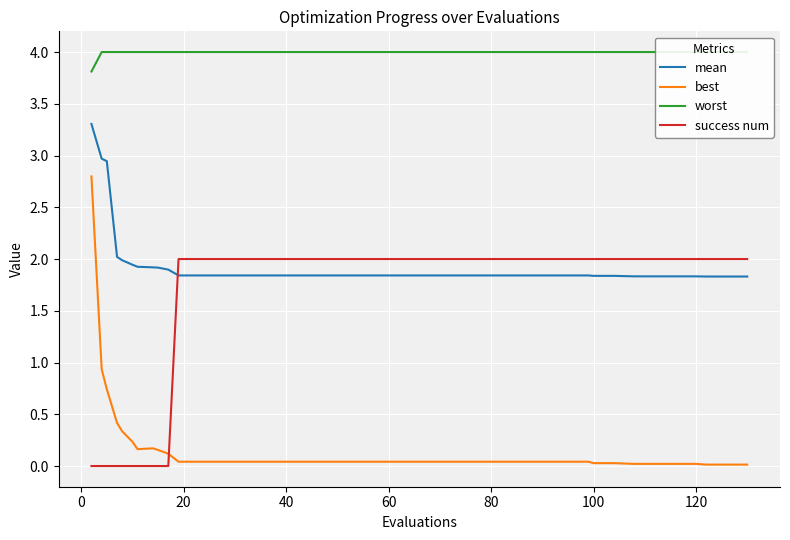

What is the difference between the second highest and second lowest values in the best series?

0.9